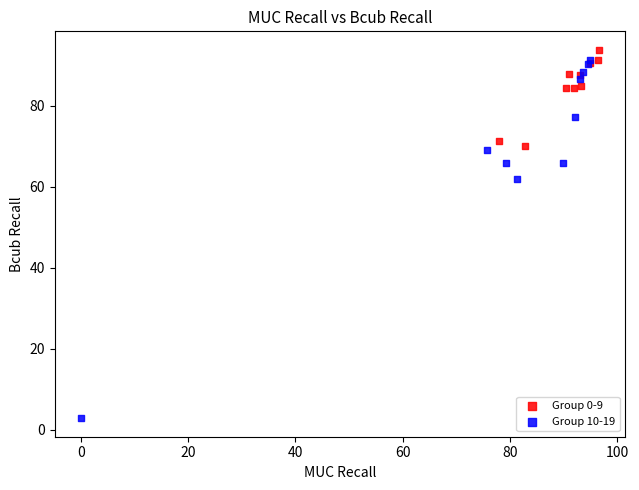

Which series contains the lowest Y value?

Group 10-19